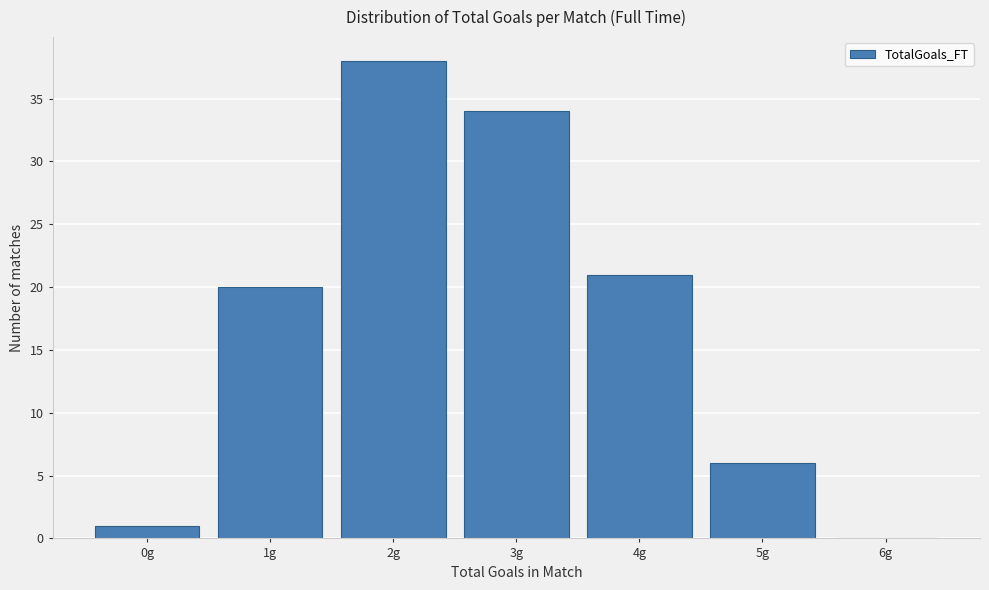

Reading left to right, list all the values displayed in this chart.

0g=1	1g=20	2g=38	3g=34	4g=21	5g=6	6g=0